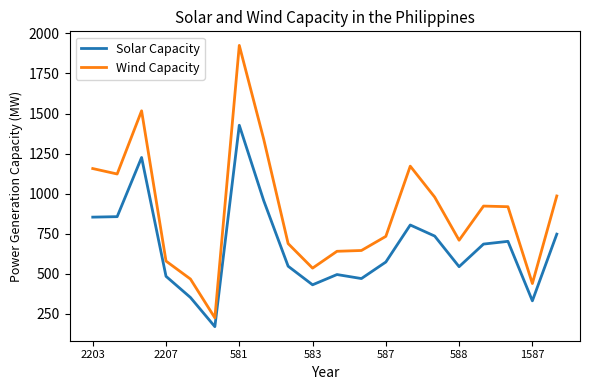

What is the difference between the maximum and minimum values in the Solar Capacity series?

1256